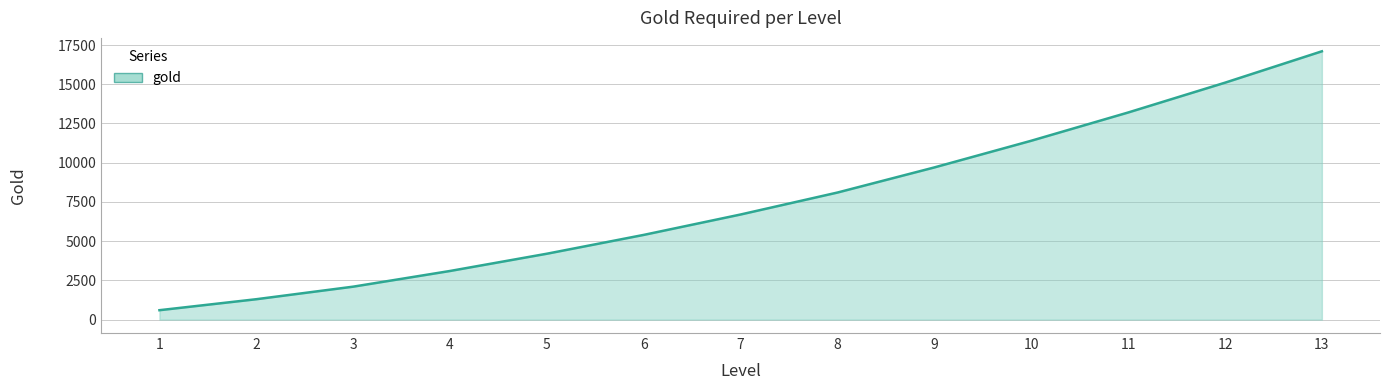

List the labels in order of value, smallest first.

1, 2, 3, 4, 5, 6, 7, 8, 9, 10, 11, 12, 13